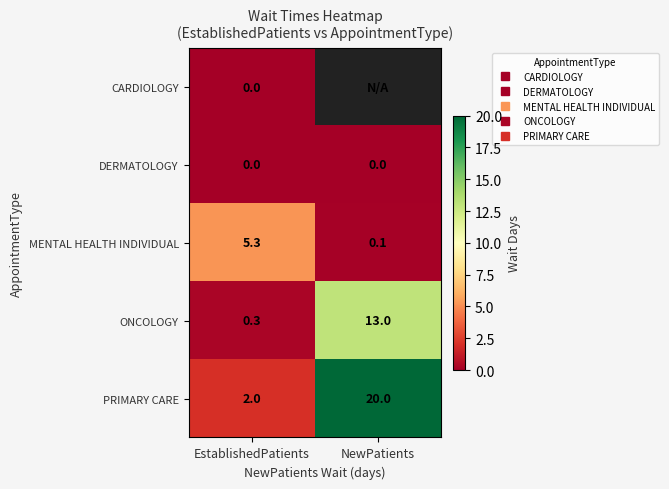

Rank the series at EstablishedPatients from lowest to highest value.

CARDIOLOGY, DERMATOLOGY, ONCOLOGY, PRIMARY CARE, MENTAL HEALTH INDIVIDUAL